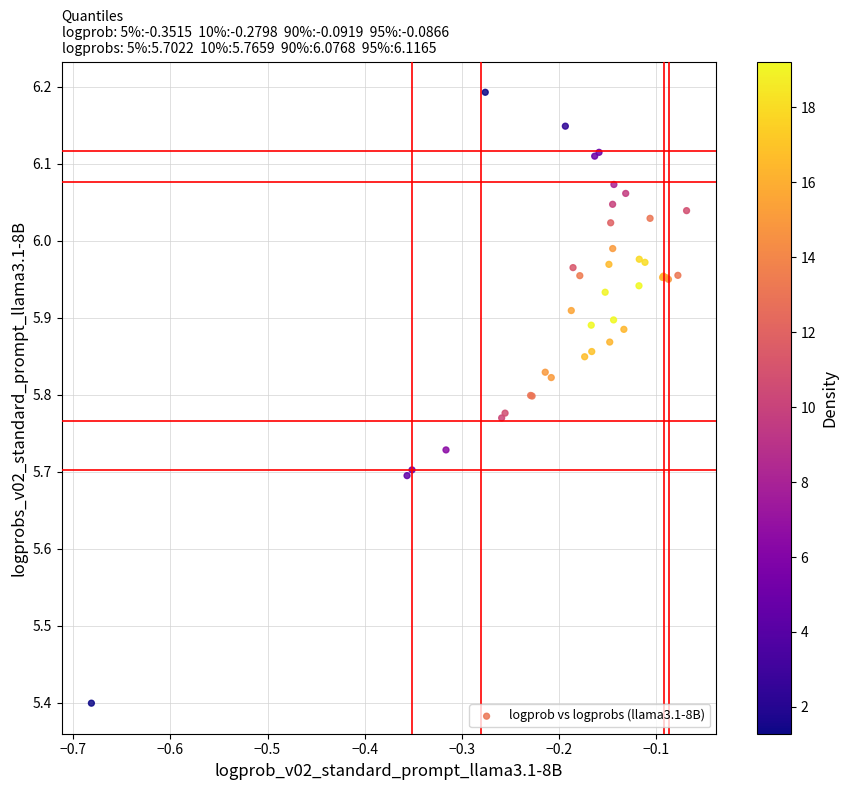

What Y value in the scatter plot is closest to 5?

5.4